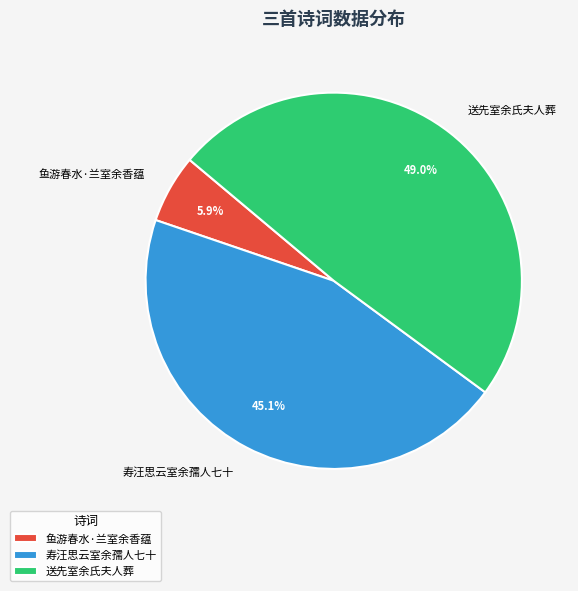

Which has a higher value, 送先室余氏夫人葬 or 寿汪思云室余孺人七十?

送先室余氏夫人葬